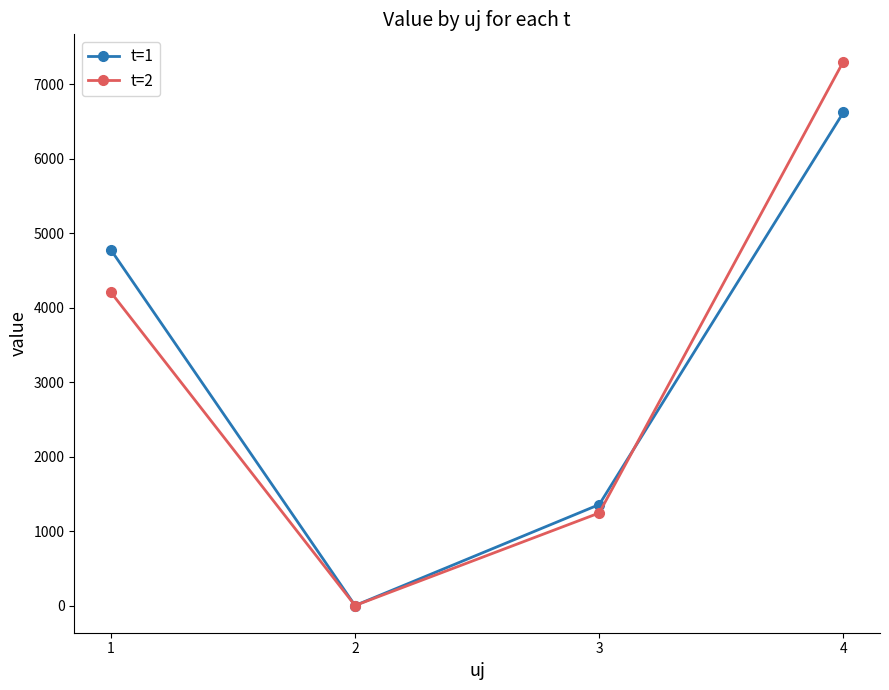

Reading left to right, extract all data points from this chart.

t=1: 4777.1	0.0	1356.0	6622.8
t=2: 4206.4	0.0	1243.3	7306.2